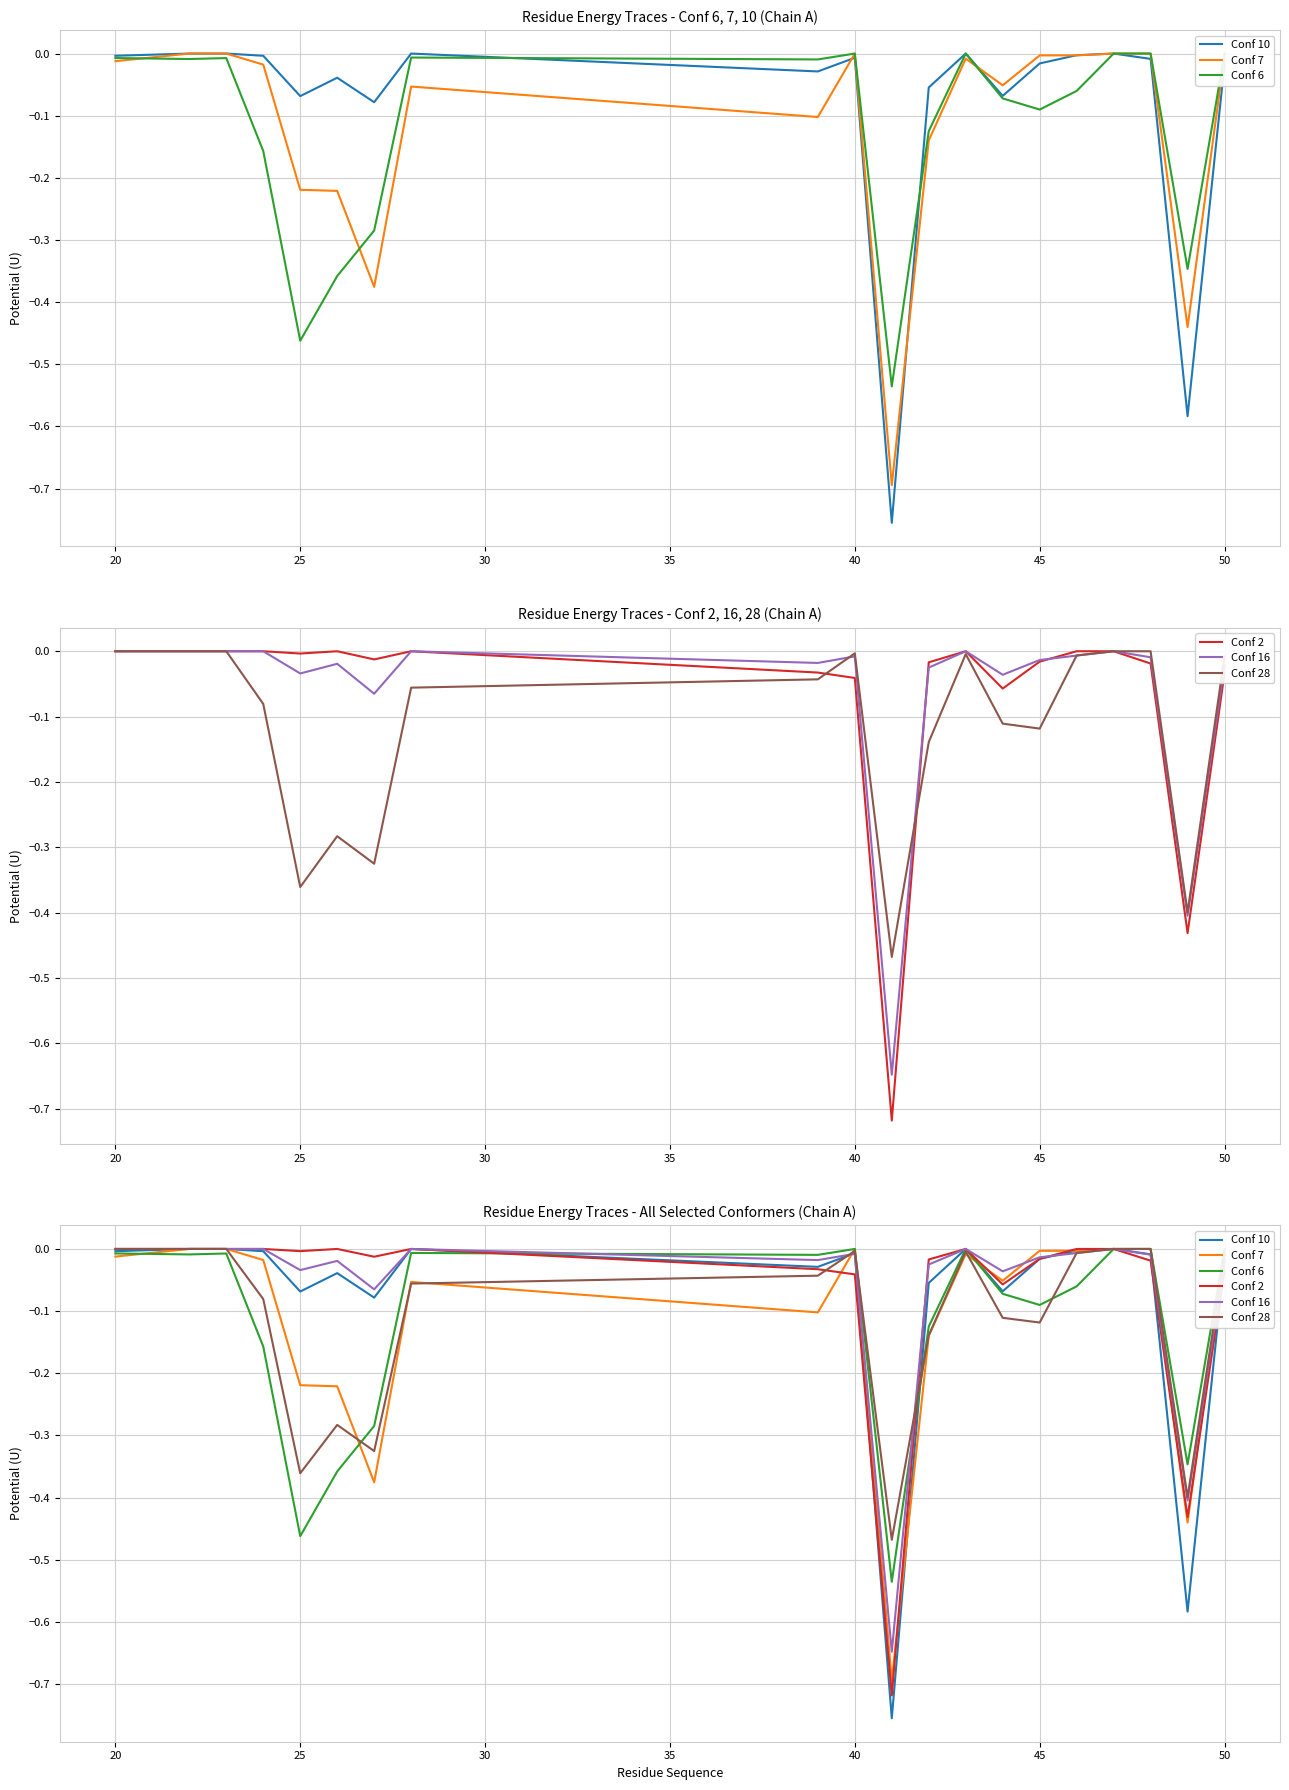

True or false: Conf 16 has a value of -0.0 at 25.

False